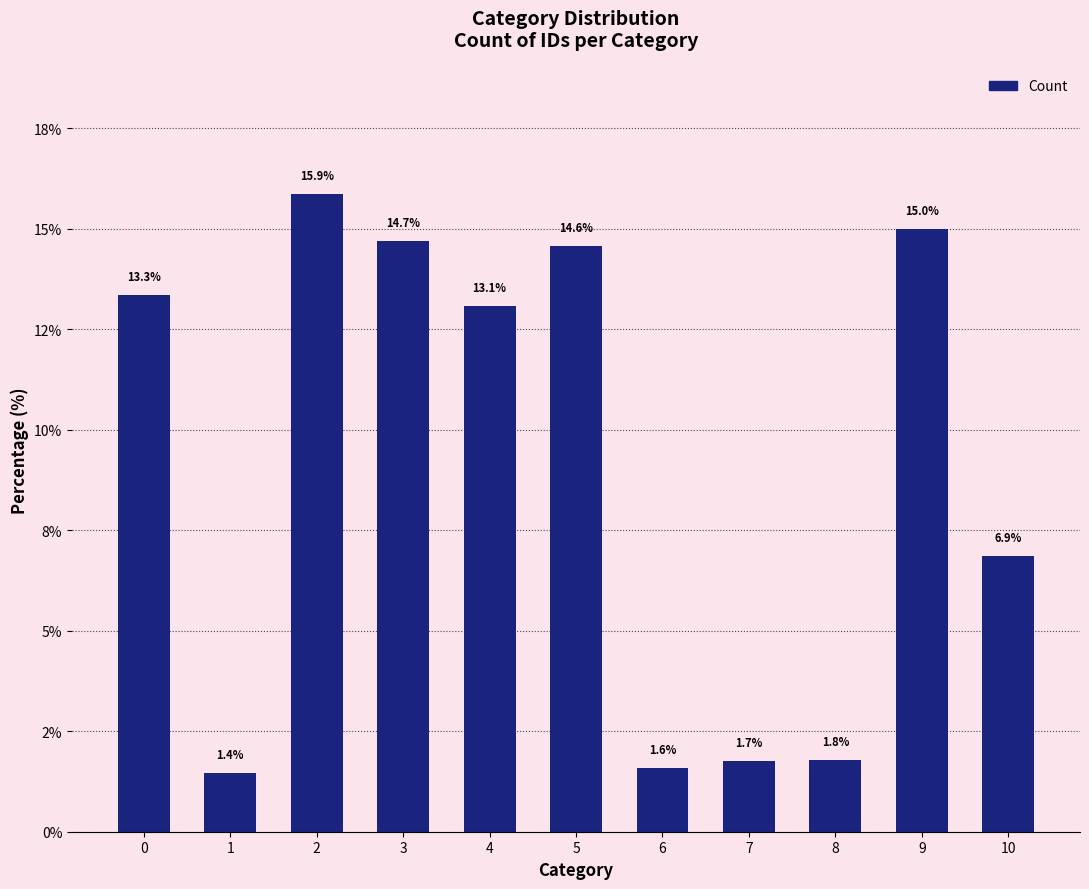

Does the chart contain any negative values?

No